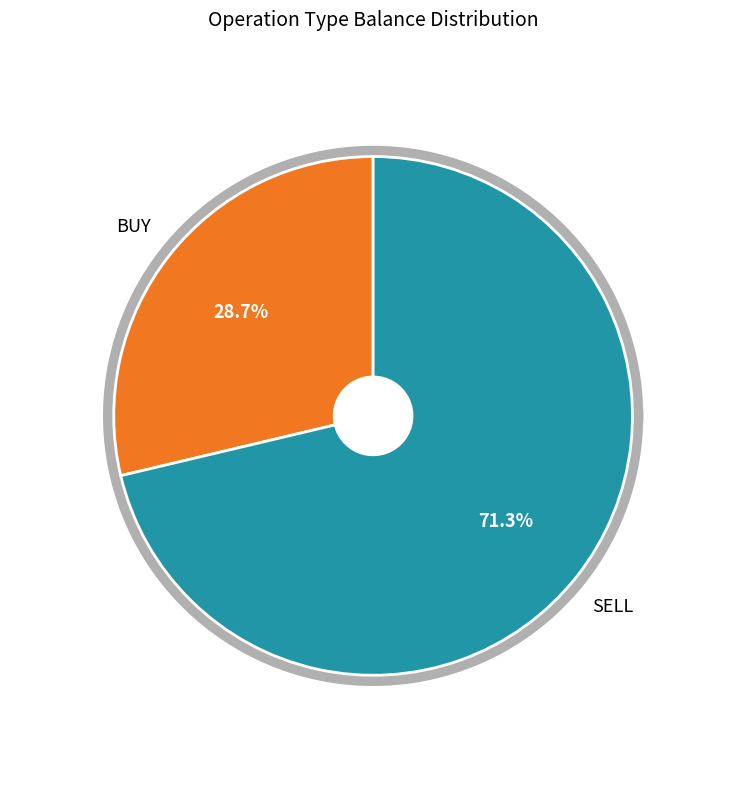

True or false: 5 accounts for 6% of the total.

False